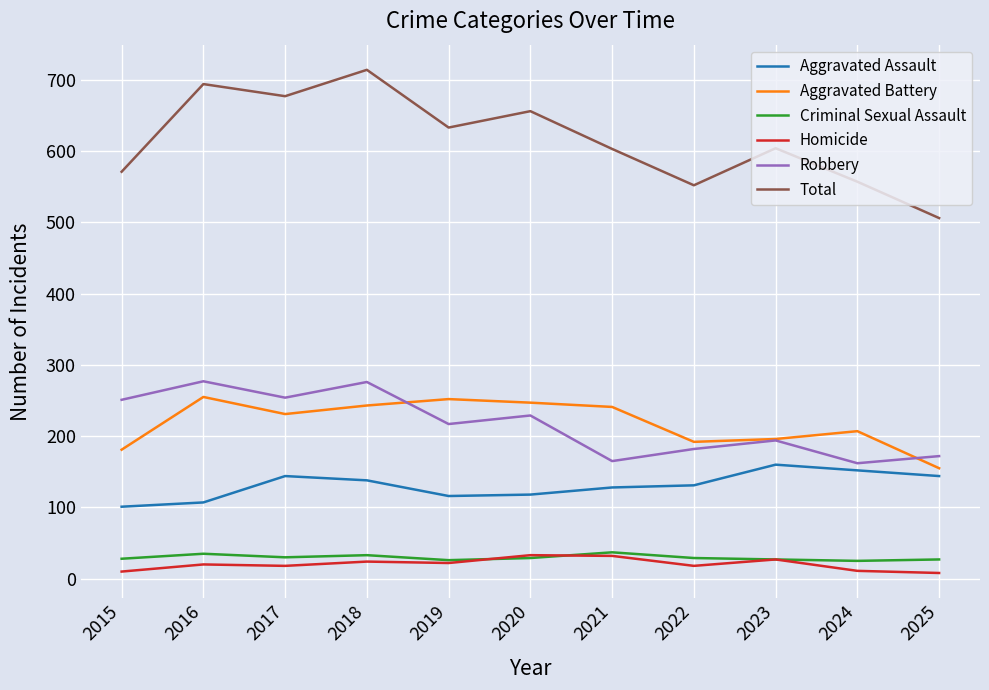

The Total series shows 633 at 2019. True or false?

True